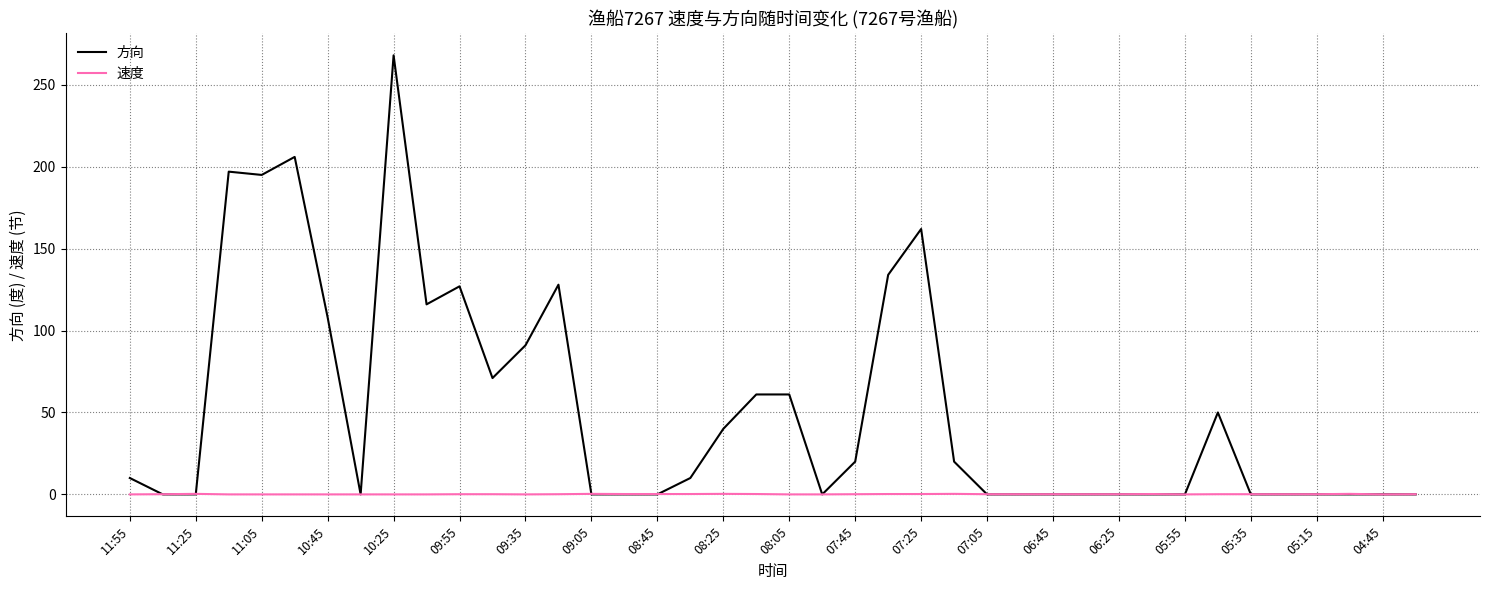

Which series has the widest spread of values?

方向